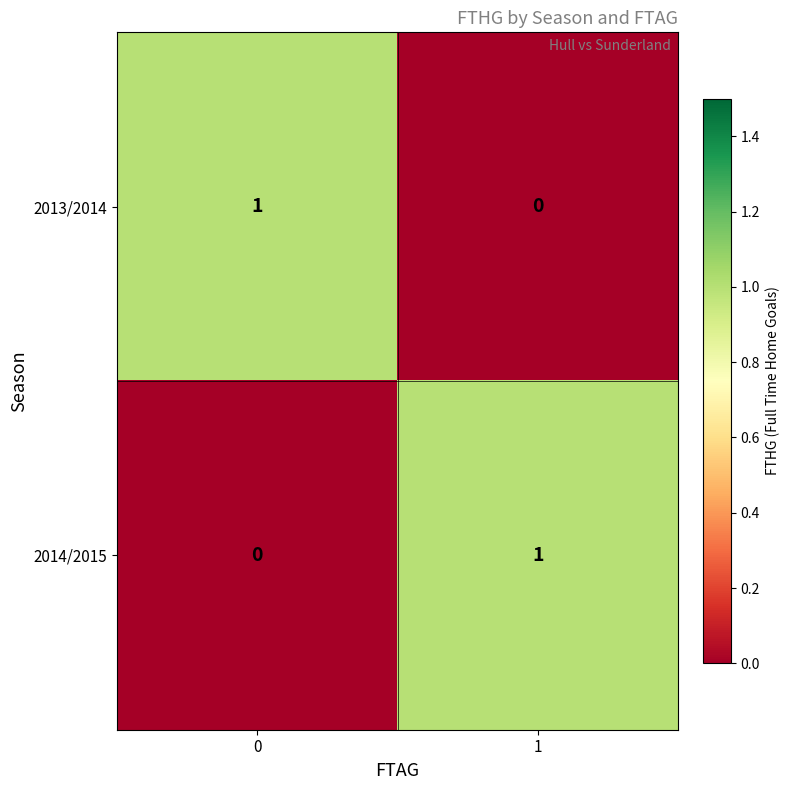

The 2014/2015 series shows 1 at 0. True or false?

False